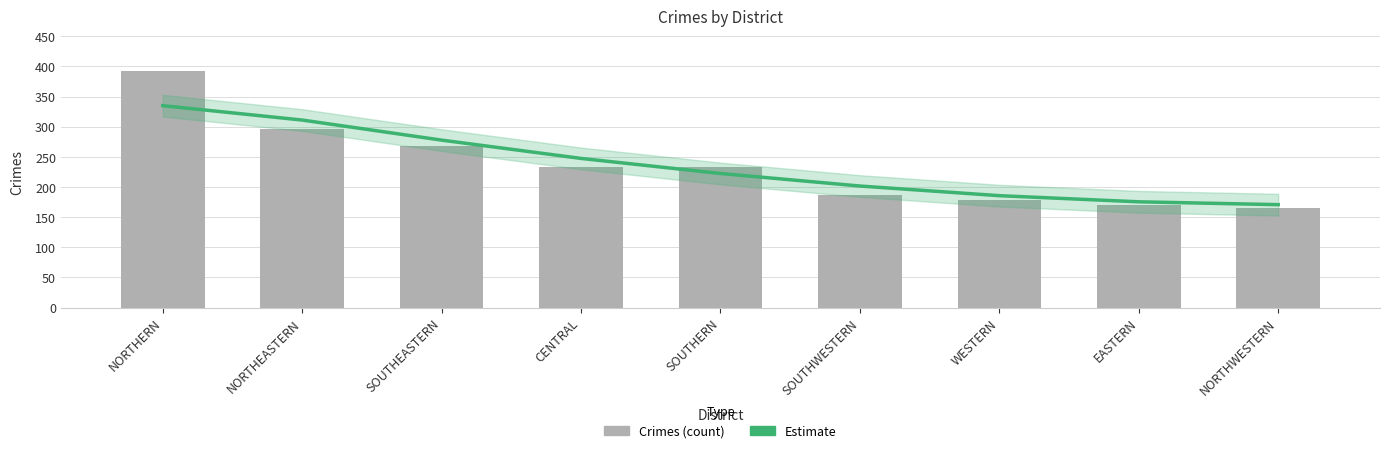

At how many categories does at least one series exceed 181?

7